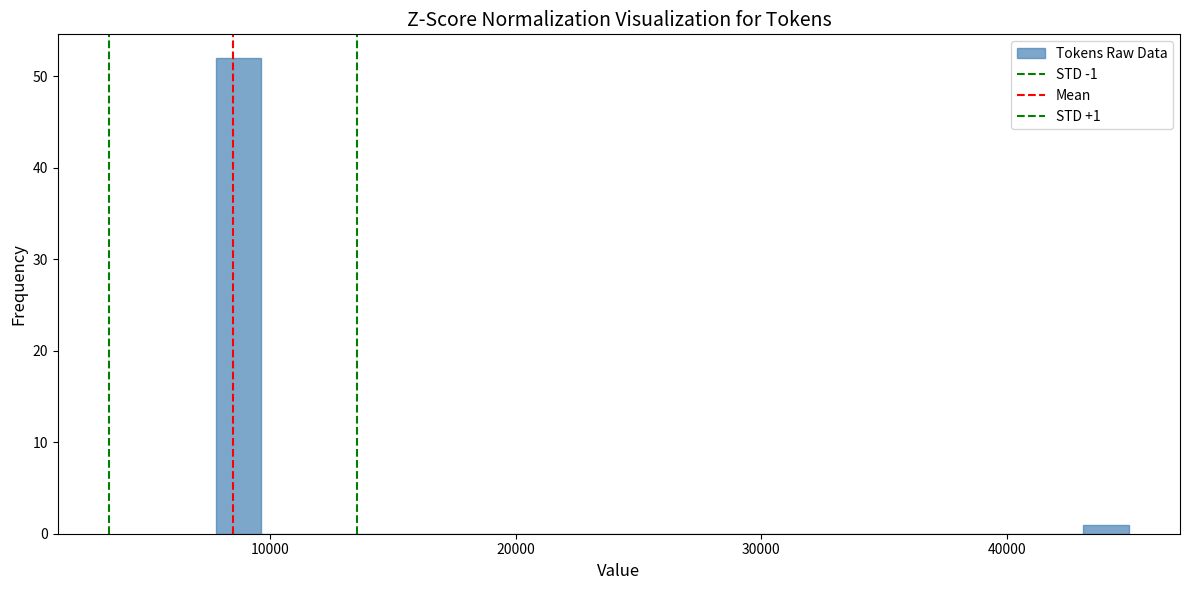

Around what value on the x-axis is the tallest bar? Give the approximate position of its centre, as read against the axis.

9000